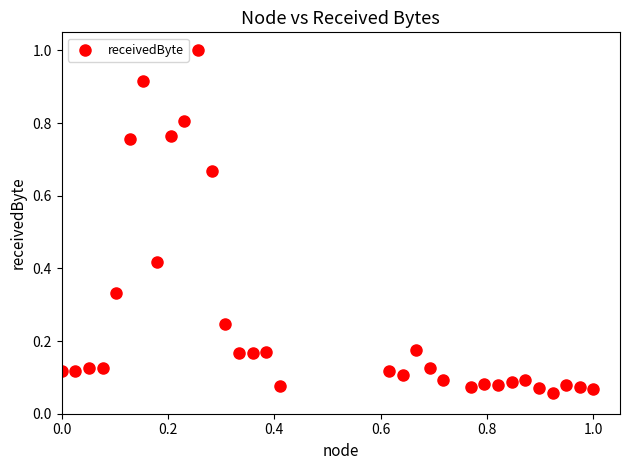

What is the range of X values (max minus min)?

1.0